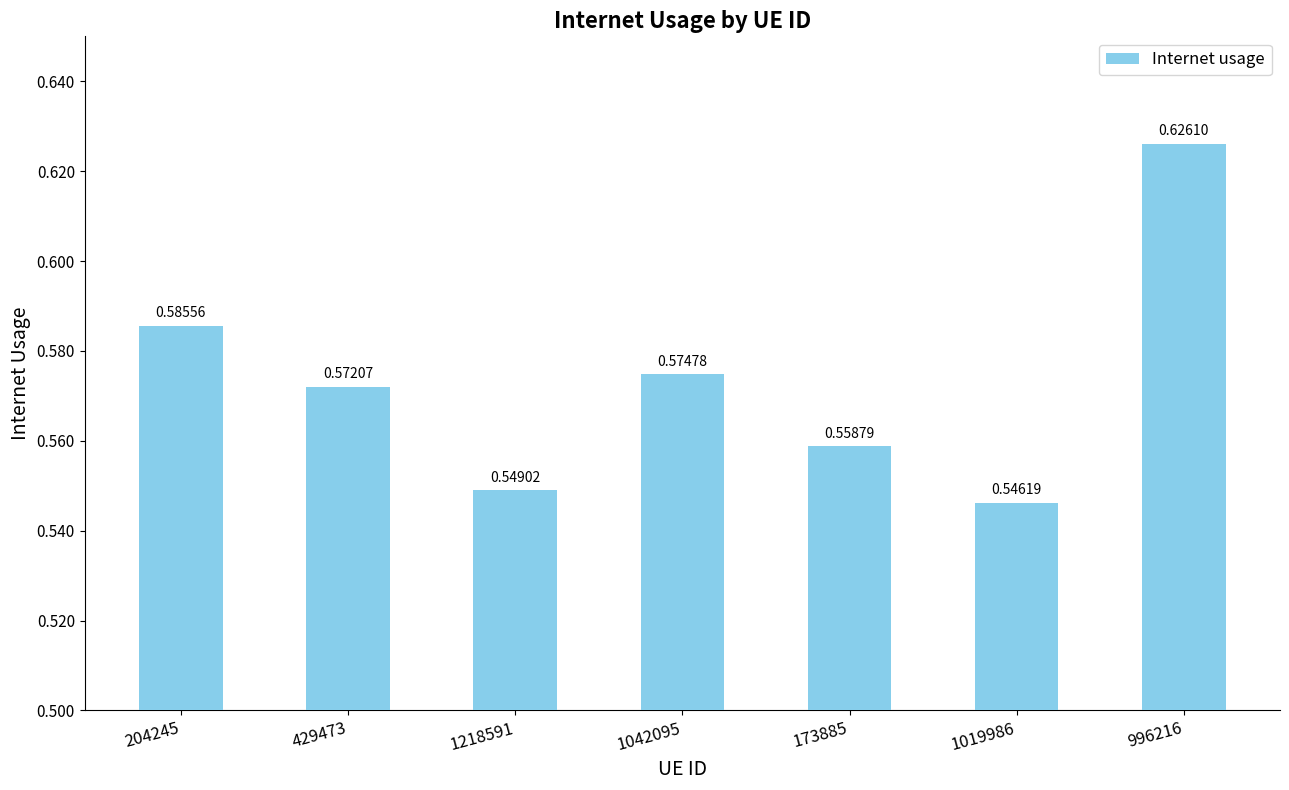

Rank the categories by value from lowest to highest.

1019986, 1218591, 173885, 429473, 1042095, 204245, 996216